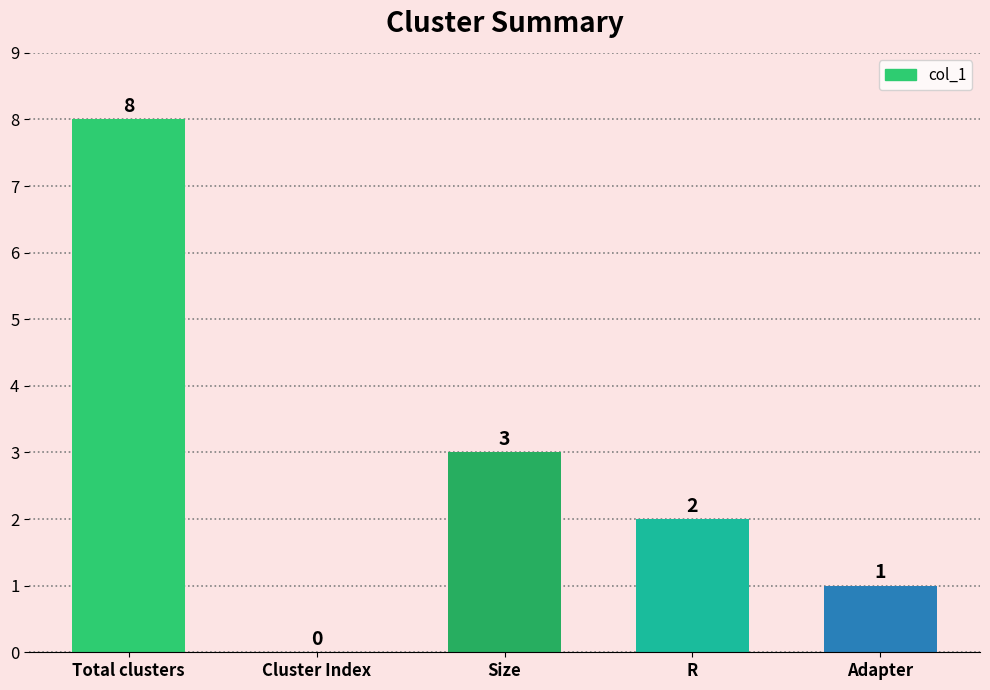

Count the values in the range 1 to 3.

3